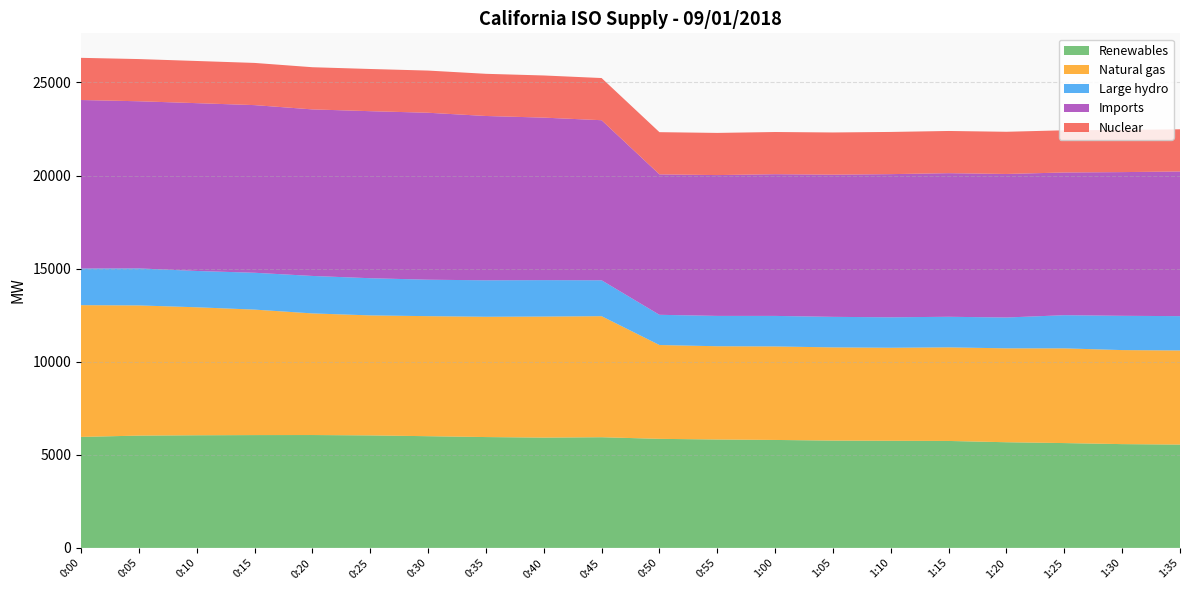

Reading left to right, transcribe all the data shown in this chart.

Renewables: 5962	6032	6050	6060	6063	6043	6000	5954	5925	5945	5858	5823	5799	5765	5754	5745	5676	5631	5575	5550
Natural gas: 7076	6992	6874	6739	6532	6445	6447	6460	6500	6501	5039	5008	5021	5005	4996	5026	5043	5087	5050	5055
Large hydro: 1967	1989	1950	1979	2012	1997	1958	1959	1957	1928	1623	1630	1641	1640	1636	1643	1656	1781	1841	1844
Imports: 9051	8976	9013	9004	8945	8971	8967	8825	8728	8597	7543	7563	7611	7637	7689	7713	7709	7665	7718	7768
Nuclear: 2265	2266	2265	2266	2265	2266	2265	2265	2264	2265	2266	2265	2265	2266	2266	2266	2266	2266	2266	2266